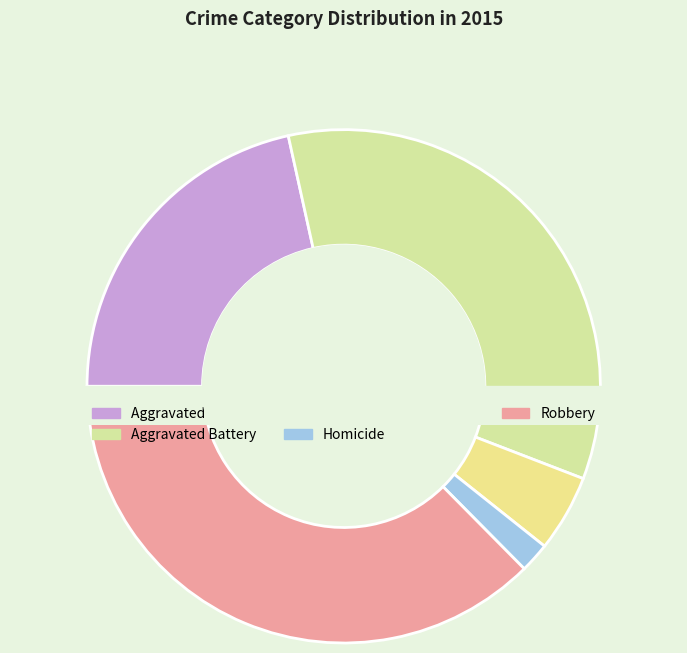

Count the number of slices in the pie.

5